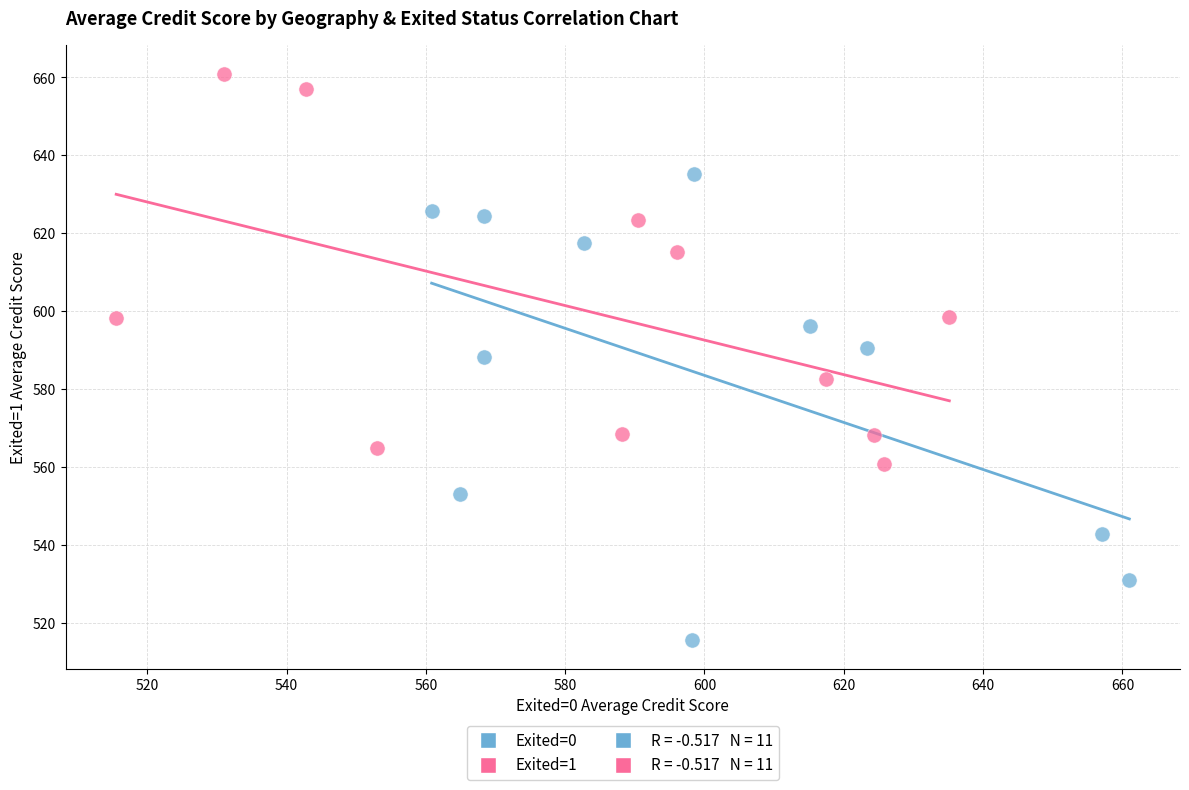

Which series contains the highest Y value?

Exited=1